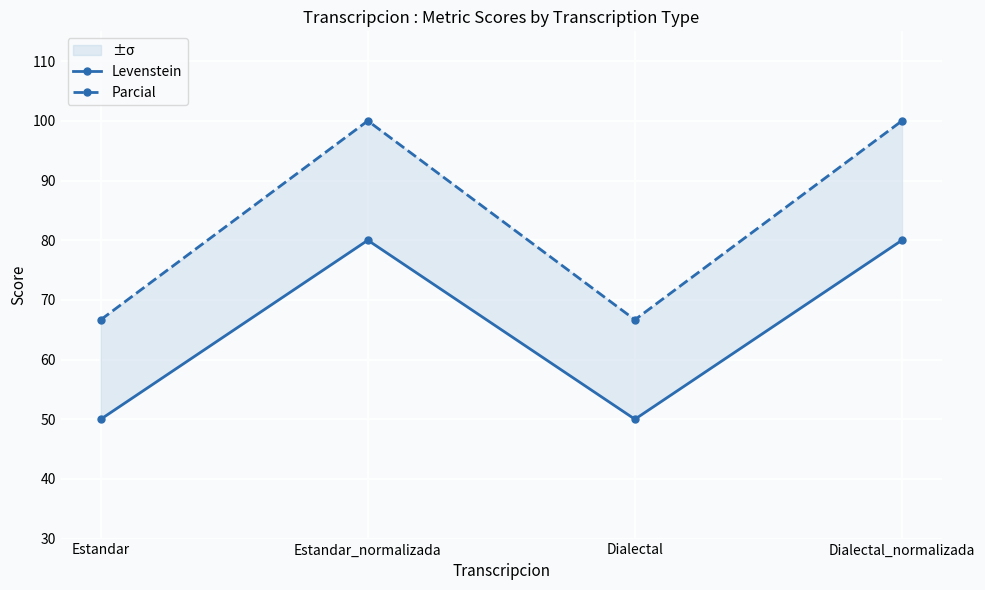

Reading left to right, transcribe all the data shown in this chart.

Levenstein: 50.0	80.0	50.0	80.0
Parcial: 66.7	100.0	66.7	100.0